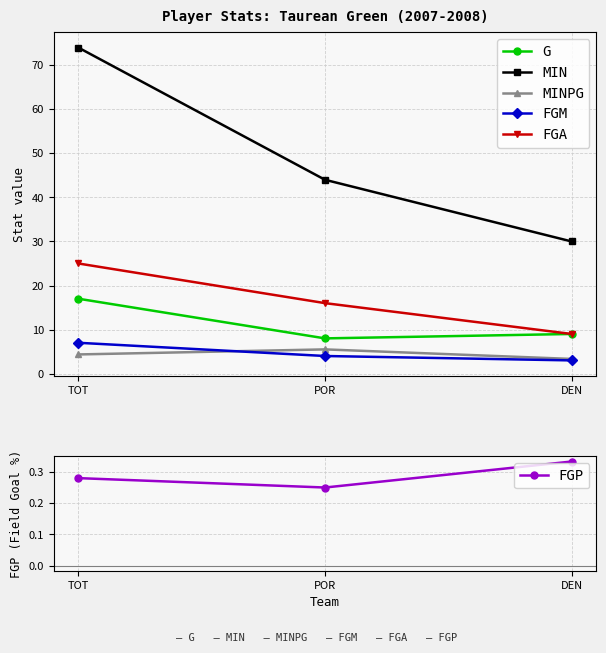

What is the difference between the maximum and minimum values in the FGM series?

4.0